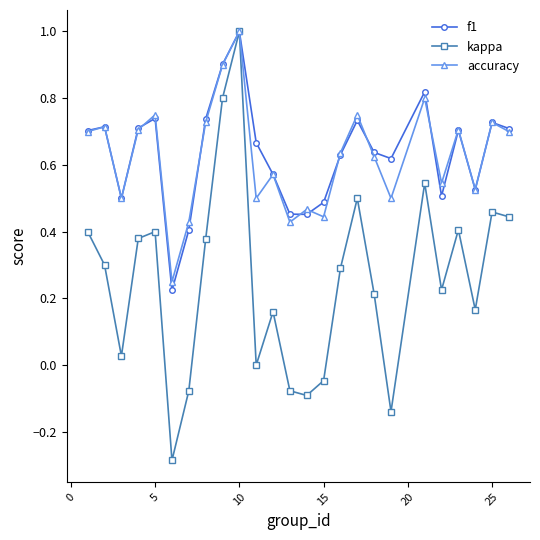

What is the maximum value shown in the chart?

1.0